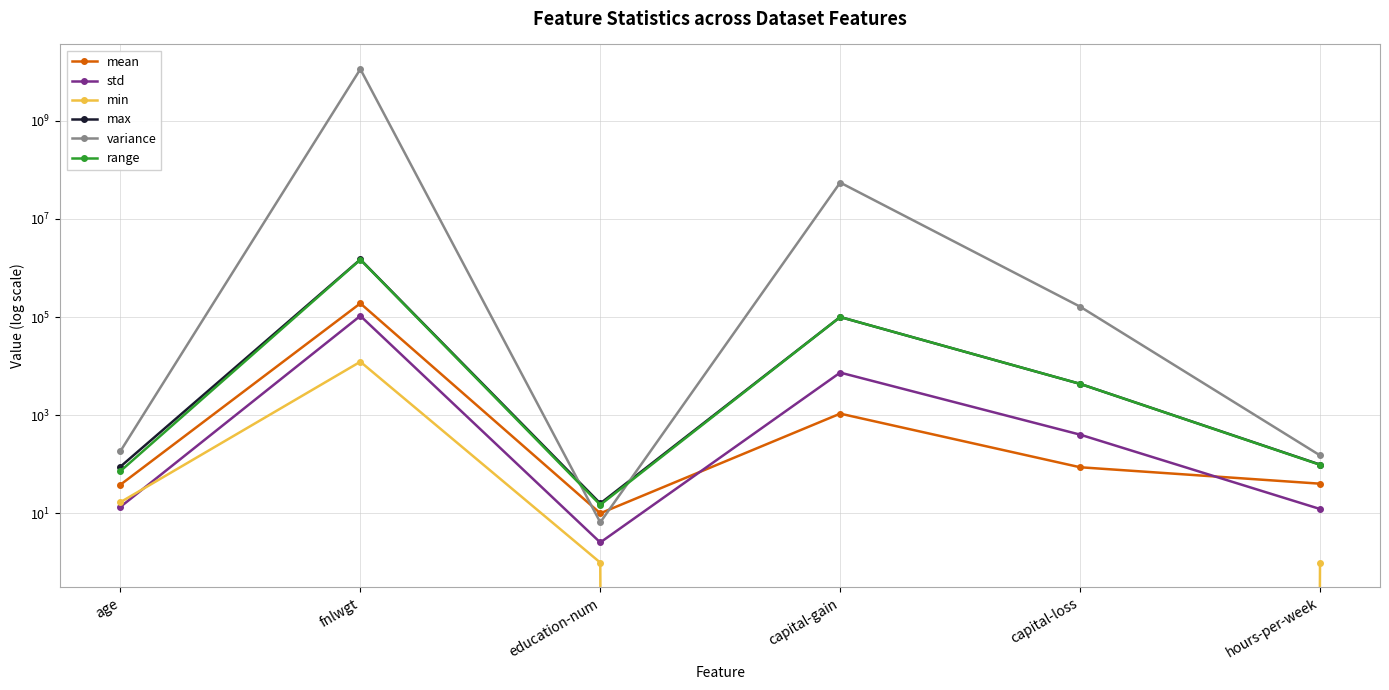

The mean series shows 189780.8 at fnlwgt. True or false?

True